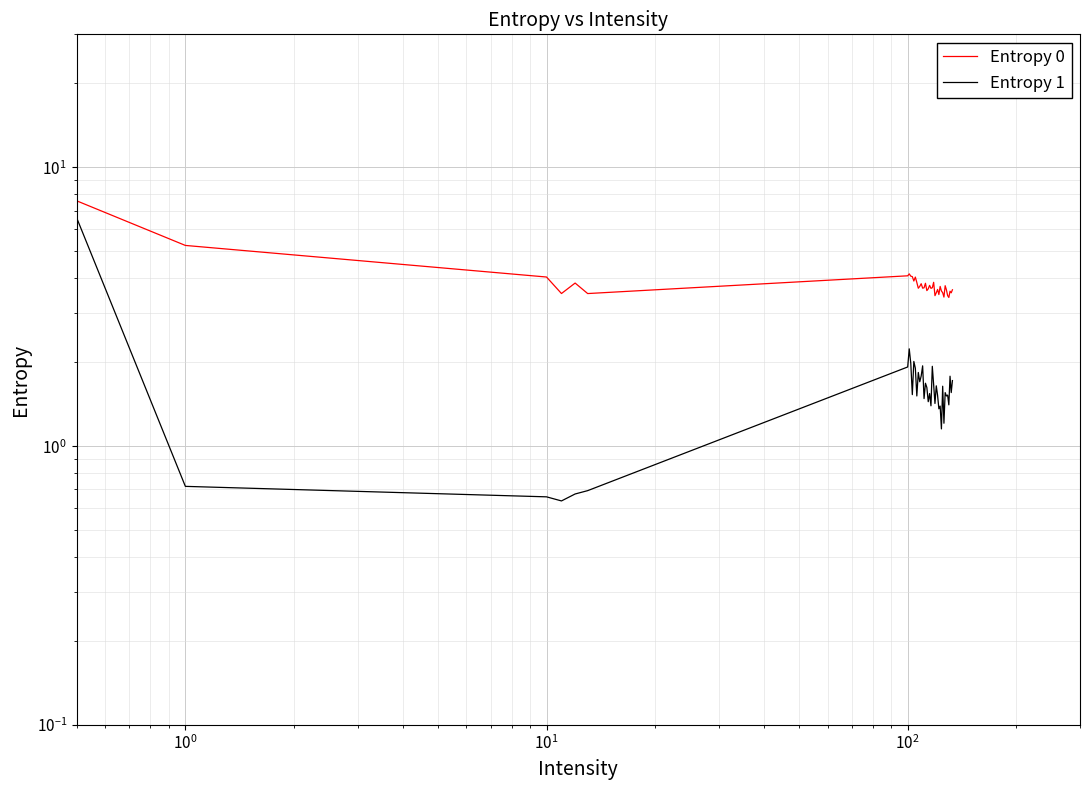

What are all the series names shown in the legend?

Entropy 0, Entropy 1